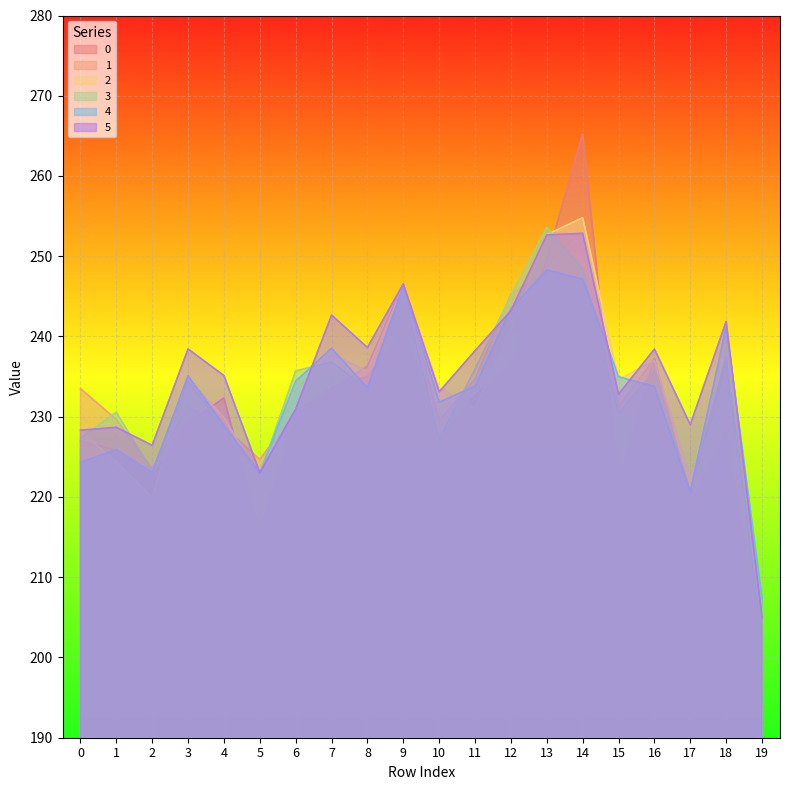

What is the difference between the 4 values at 14 and 0?

22.9